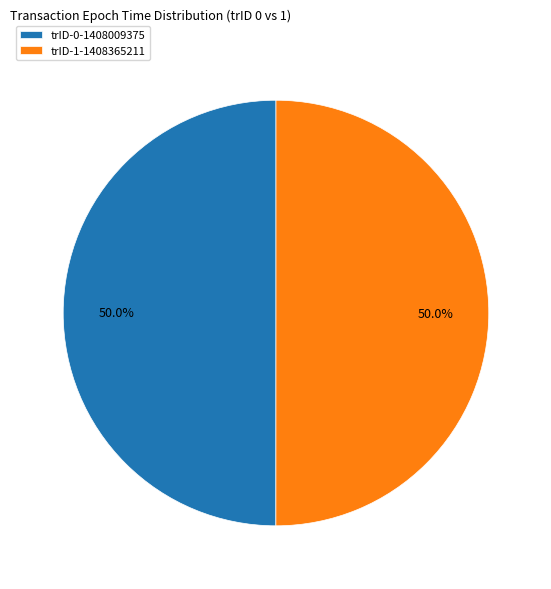

What percentage is NOT represented by trID-1-1408365211?

50.0%